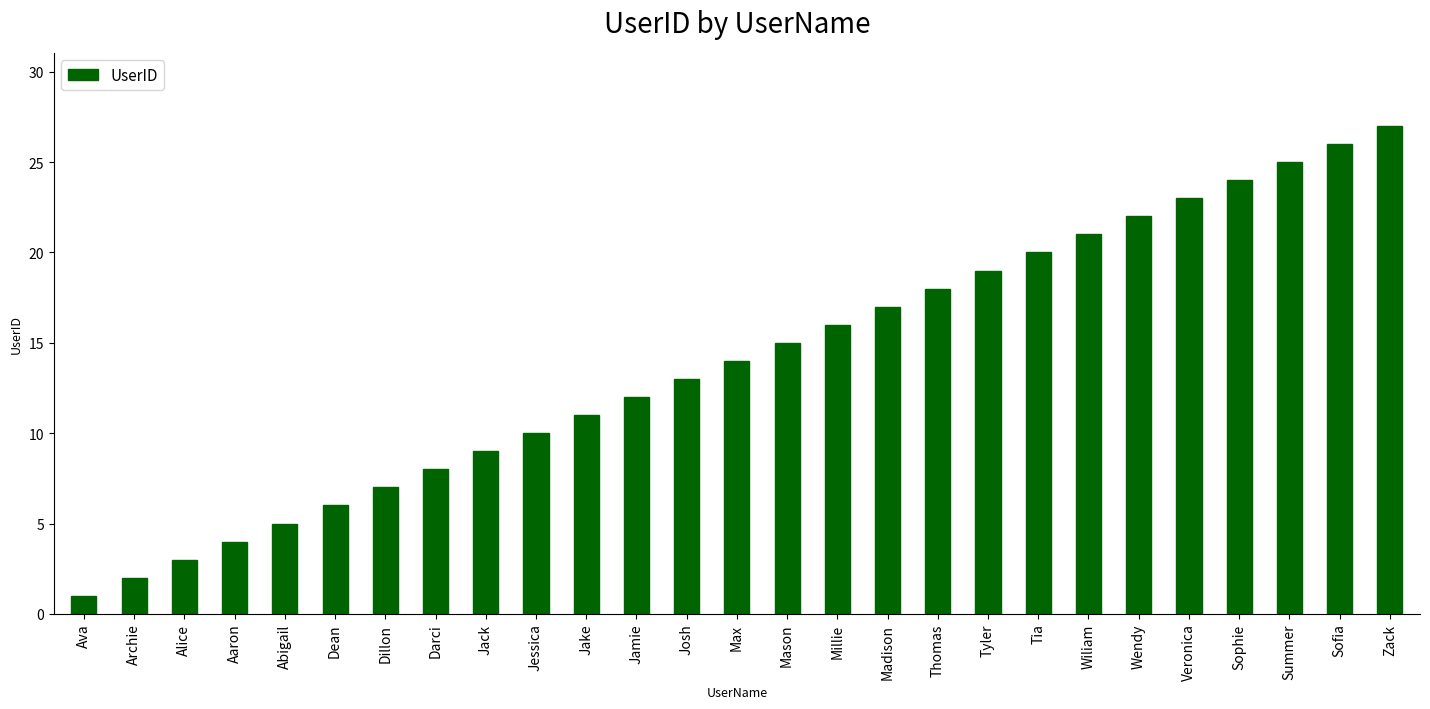

The value at Tia is 20. True or false?

True